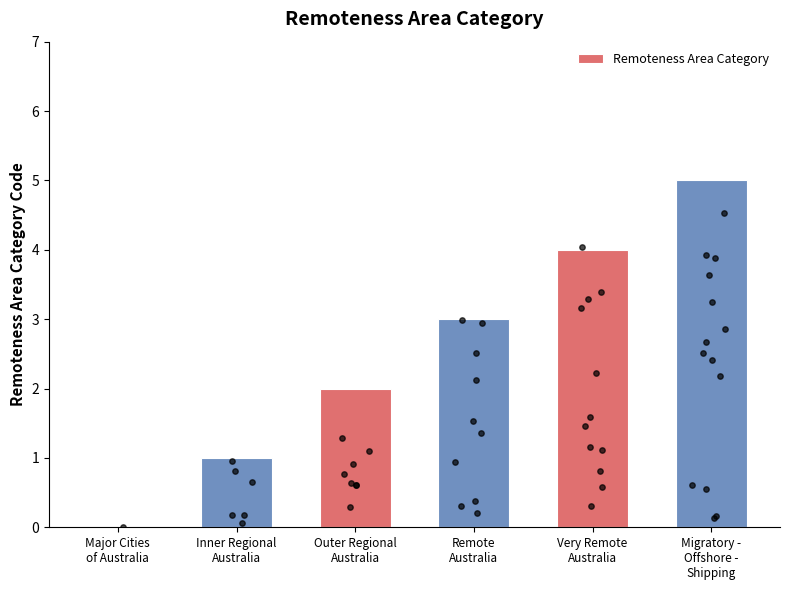

What is the change in value from Remote
Australia to Very Remote
Australia?

+1